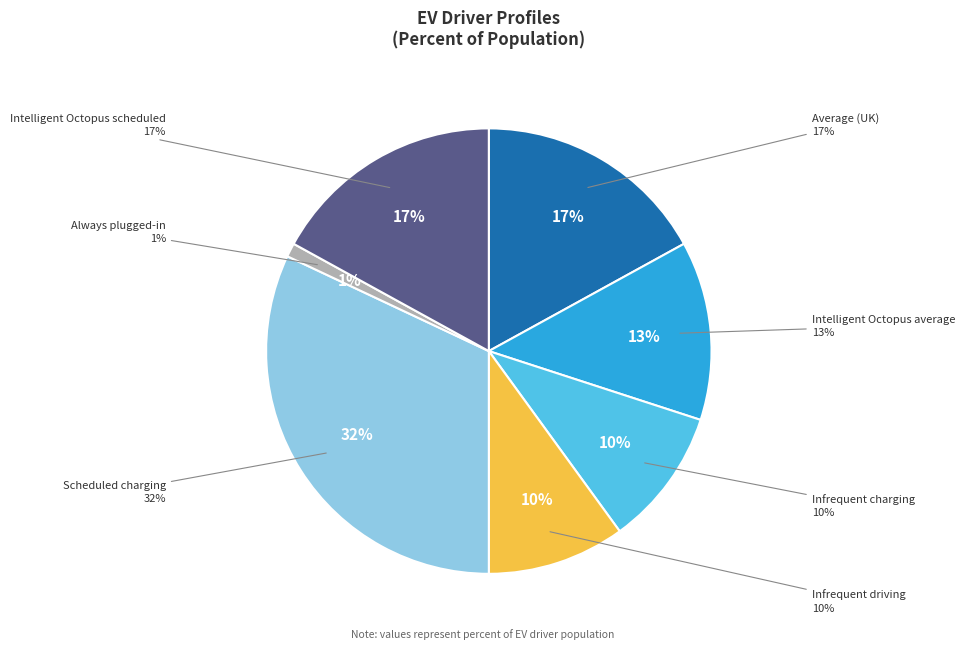

How many segments does this pie chart have?

7